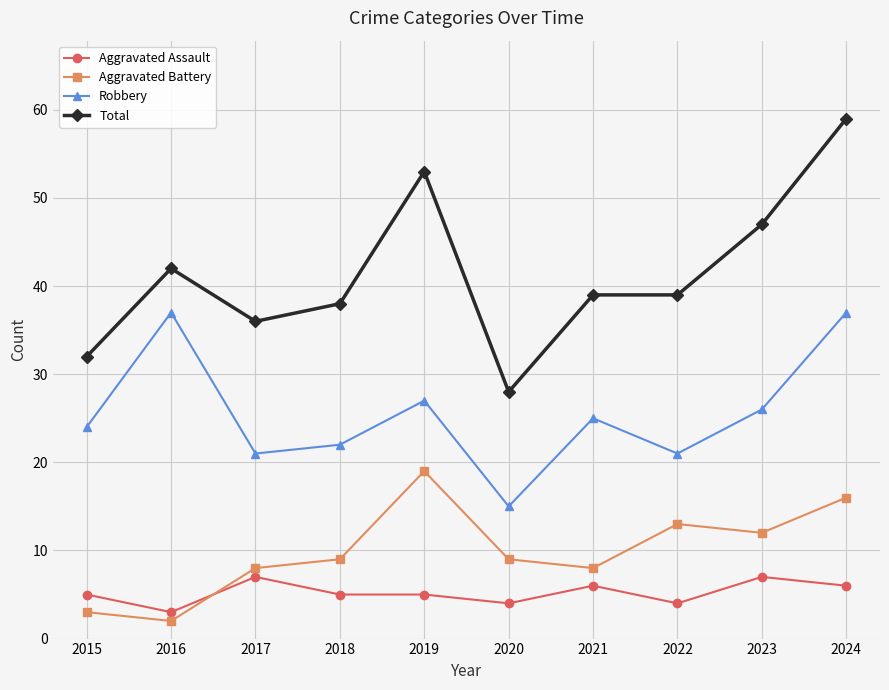

Read the Aggravated Assault value at 2015.

5